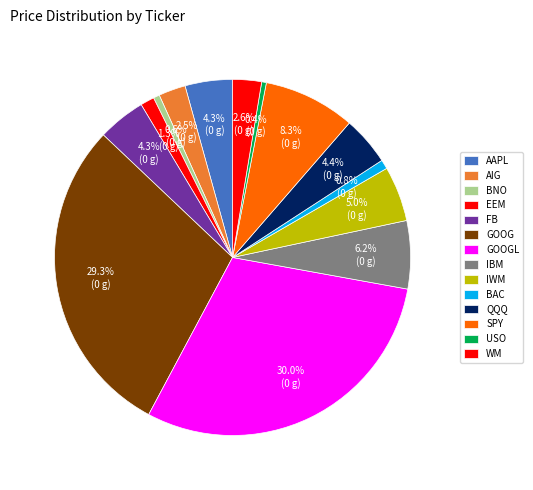

Combined, do BNO and EEM account for over 50%?

No